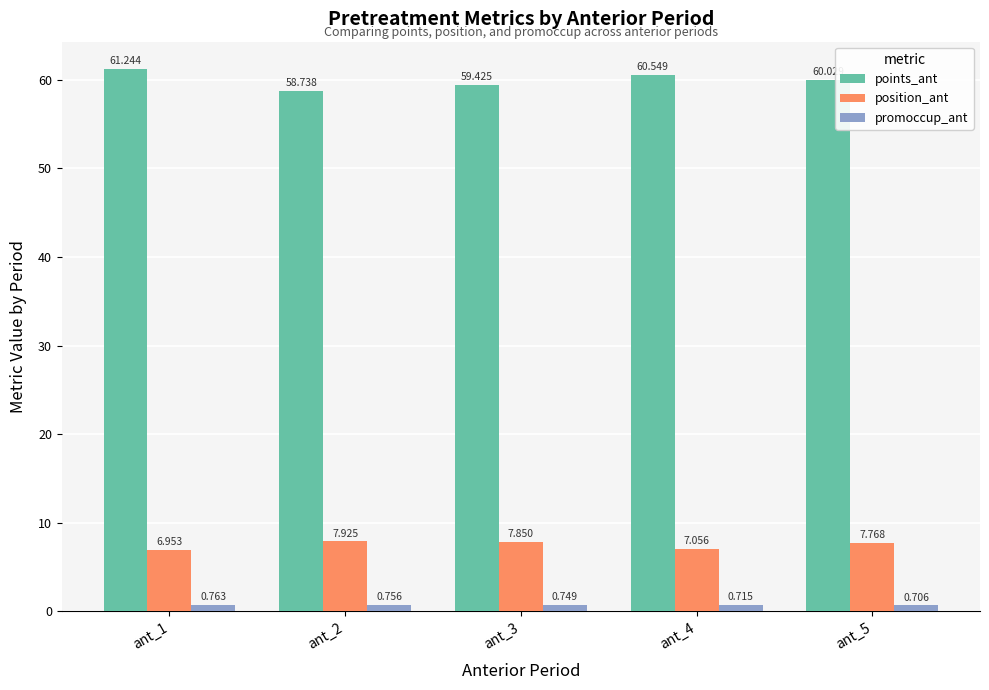

Rank the series by their maximum value, from highest to lowest.

points_ant, position_ant, promoccup_ant